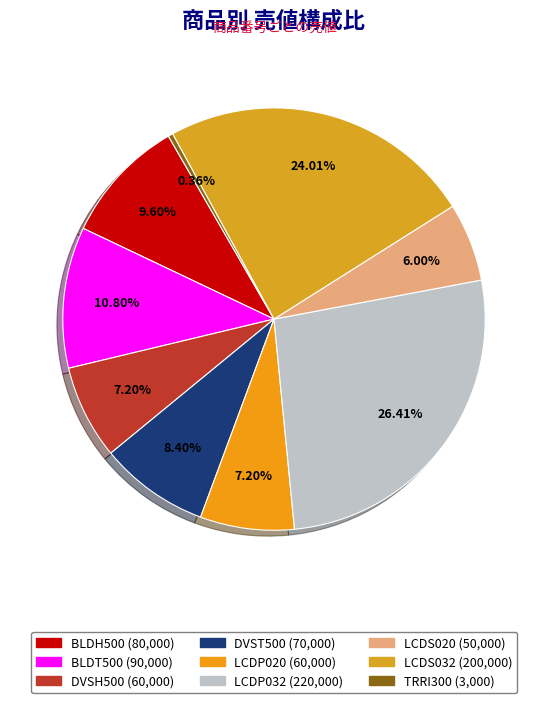

To the nearest percent, what percentage of the pie is LCDS032?

24%